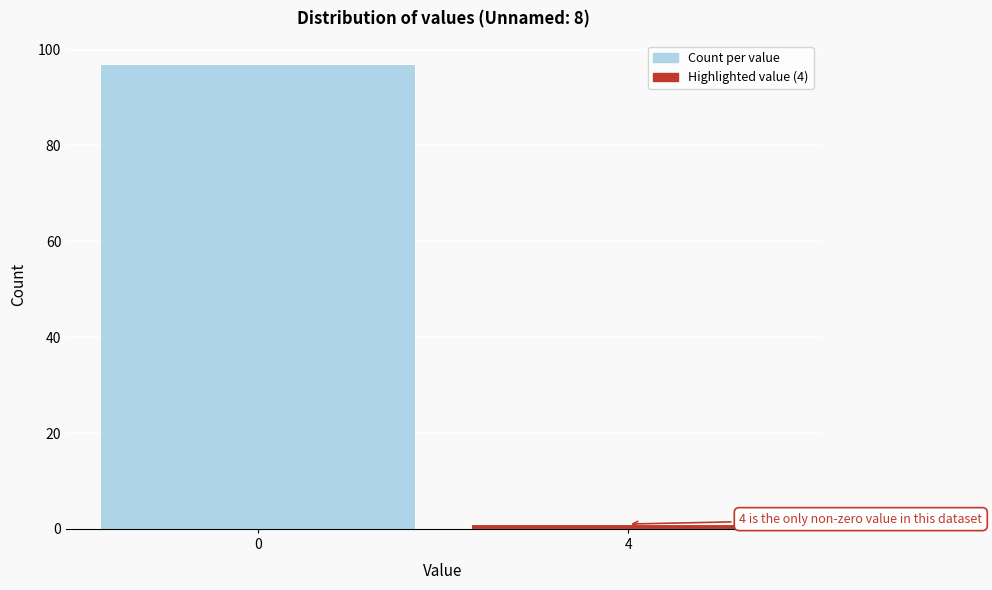

Reading right to left, extract all data points from this chart.

4=1	0=97